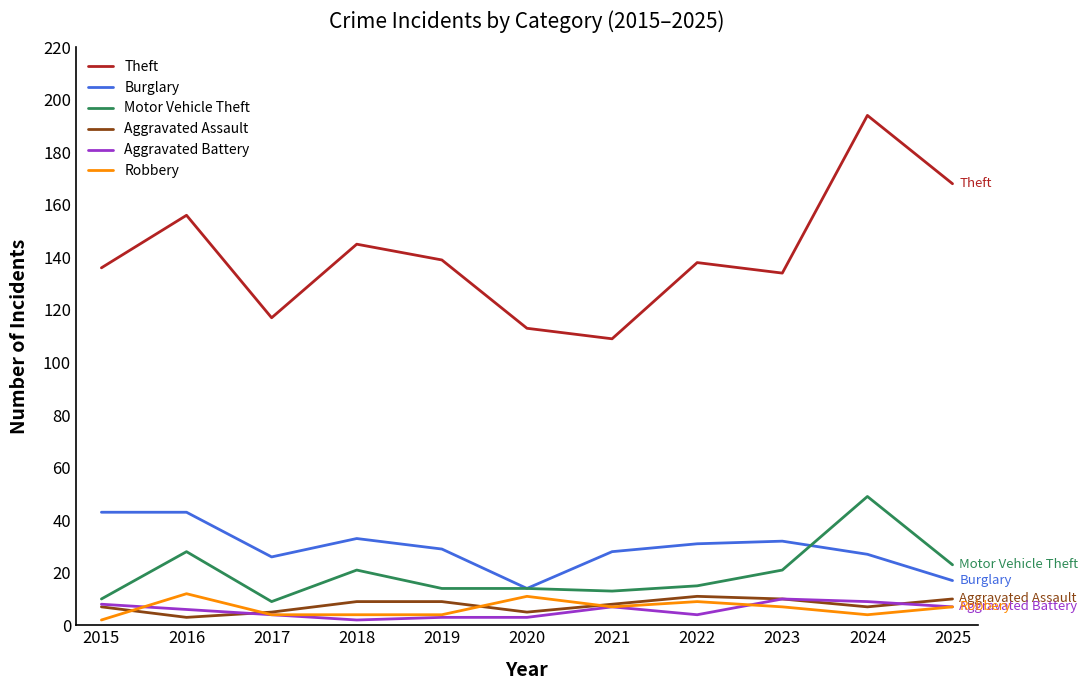

The Aggravated Assault series shows 7 at 2015. True or false?

True